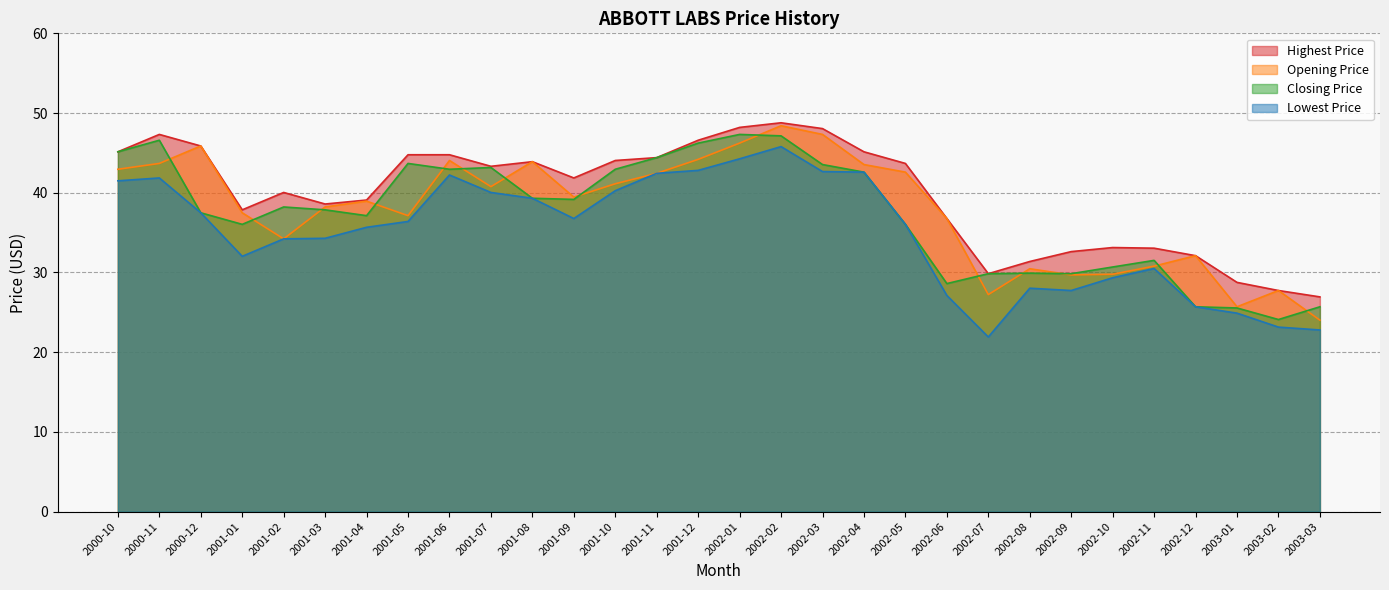

Reading left to right, what are all the values shown in this chart?

Highest Price: 45.1	47.3	45.9	37.9	40.0	38.6	39.1	44.8	44.8	43.3	43.9	41.9	44.0	44.4	46.6	48.2	48.8	48.0	45.1	43.7	36.8	29.9	31.4	32.6	33.1	33.0	32.1	28.8	27.7	26.9
Opening Price: 43.0	43.7	45.9	37.5	34.2	38.2	39.0	37.1	44.0	40.8	43.9	39.5	41.1	42.4	44.2	46.2	48.4	47.3	43.5	42.6	36.8	27.2	30.5	29.7	29.8	30.8	32.1	25.7	27.7	24.0
Closing Price: 45.1	46.6	37.5	36.0	38.2	37.9	37.1	43.7	43.0	43.2	39.3	39.2	43.0	44.4	46.2	47.3	47.1	43.5	42.6	36.0	28.6	29.9	29.9	29.9	30.7	31.5	25.7	25.6	24.1	25.7
Lowest Price: 41.5	41.9	37.5	32.0	34.2	34.3	35.7	36.4	42.2	40.0	39.3	36.8	40.3	42.4	42.8	44.3	45.8	42.7	42.6	36.0	27.1	21.9	28.0	27.7	29.3	30.5	25.7	24.9	23.1	22.8